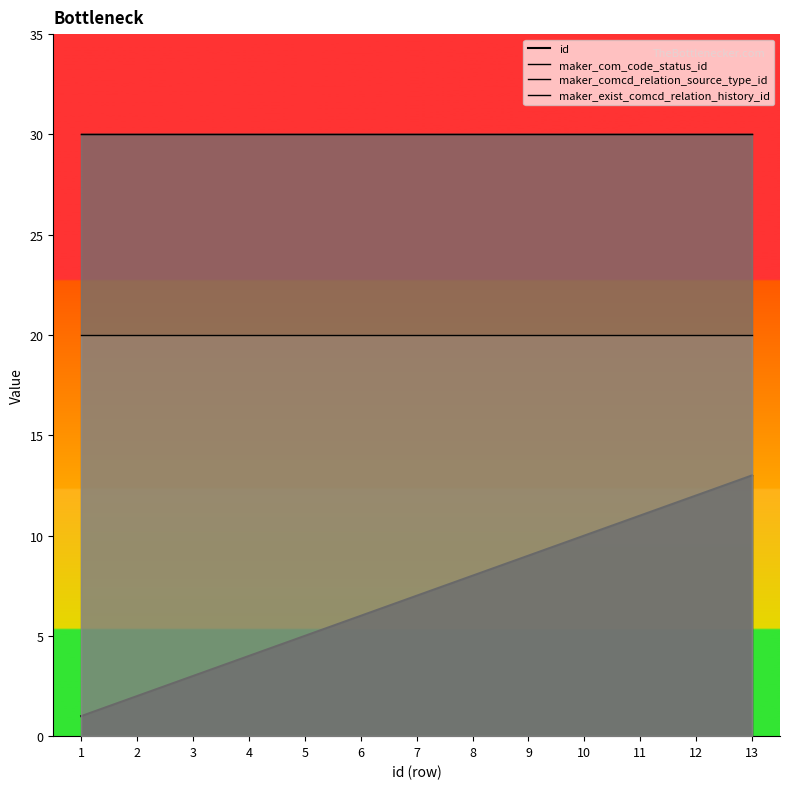

True or false: maker_comcd_relation_source_type_id and id intersect in this chart.

False